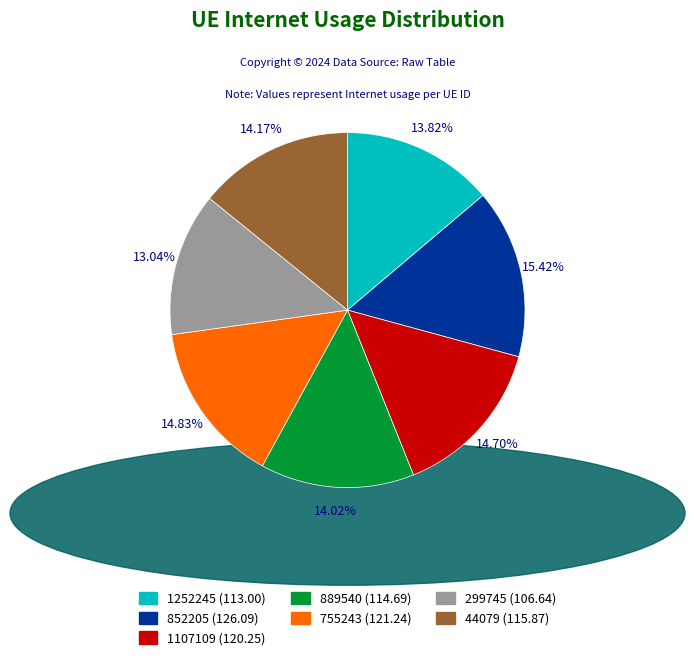

Does 852205 represent more than half of the total?

No